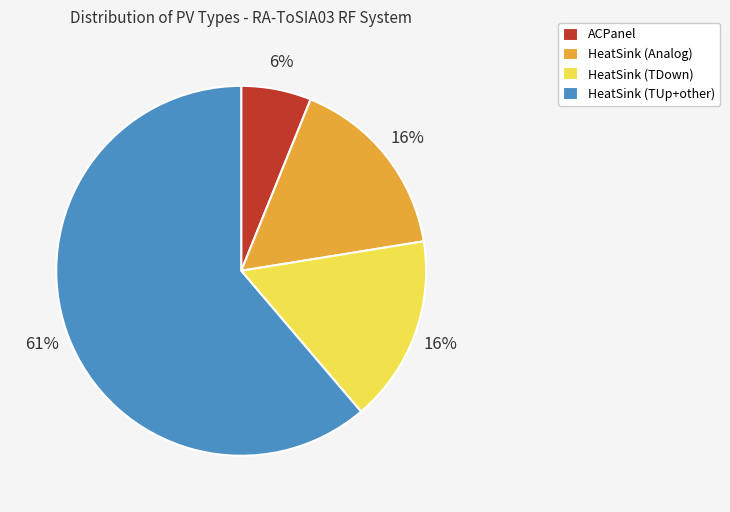

Count the number of slices in the pie.

4